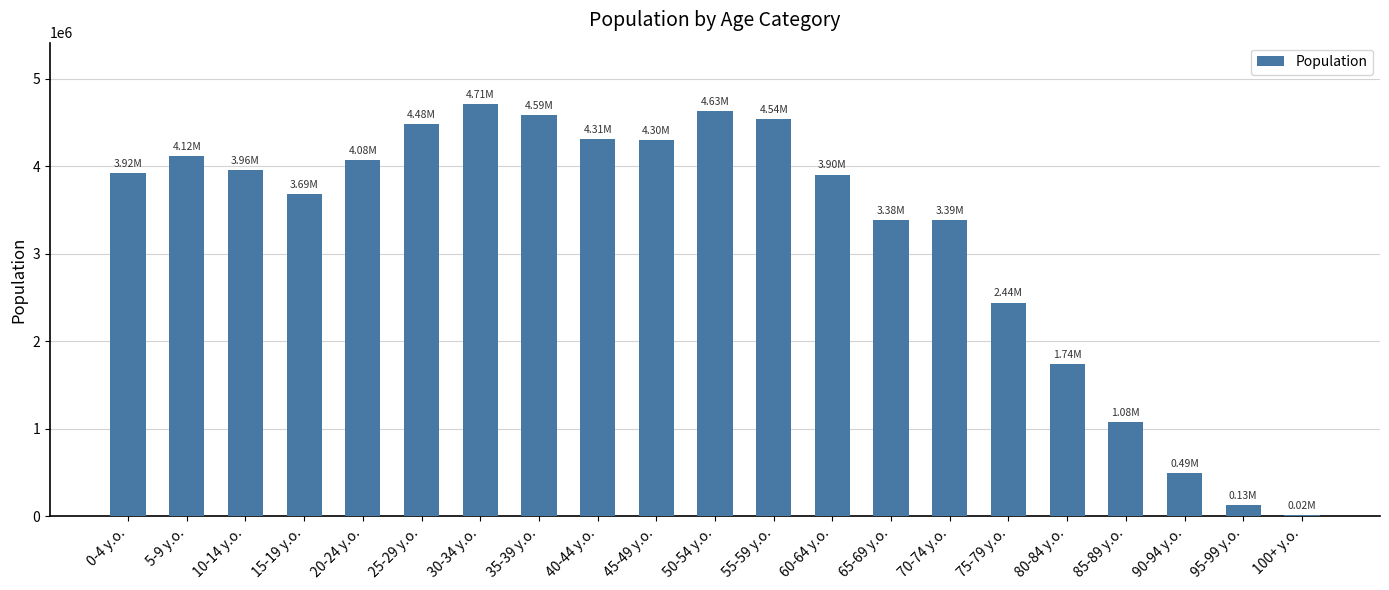

What is the change in value from 45-49 y.o. to 70-74 y.o.?

-908000